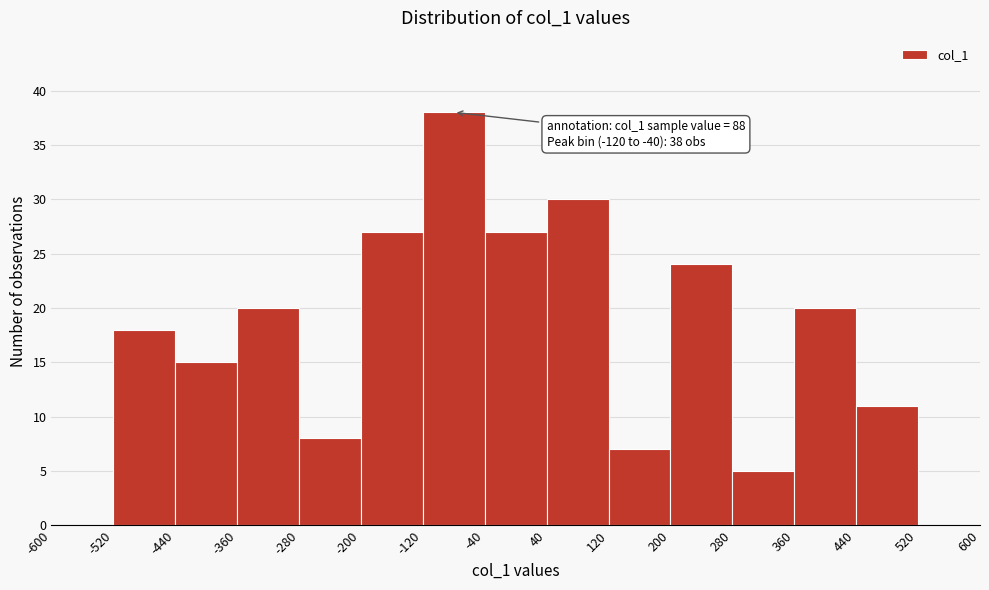

Which range on the x-axis has the tallest bar?

-120 to -40